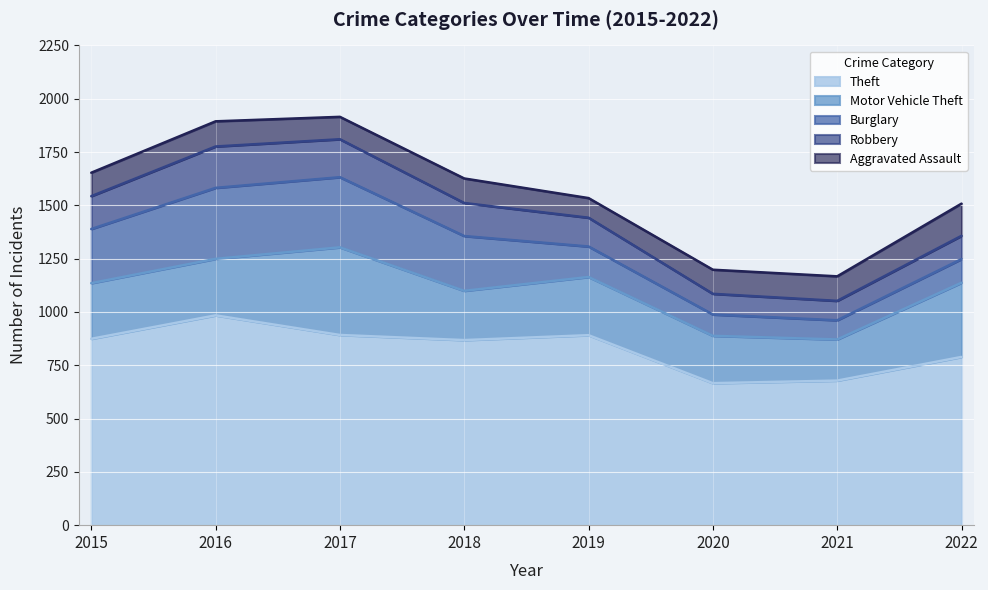

What is the smallest value displayed?

90